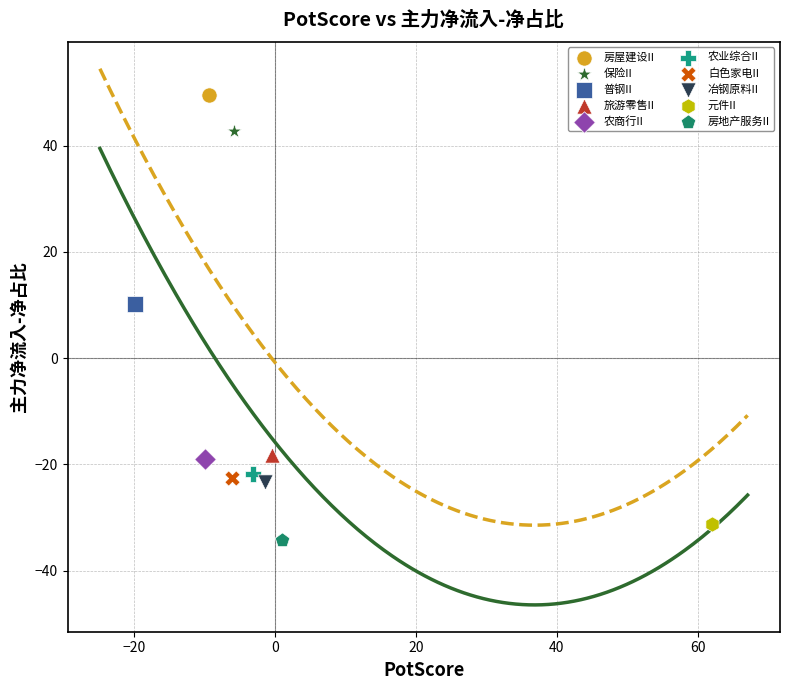

What are all the series names shown in the legend?

房屋建设II, 保险II, 普钢II, 旅游零售II, 农商行II, 农业综合II, 白色家电II, 冶钢原料II, 元件II, 房地产服务II